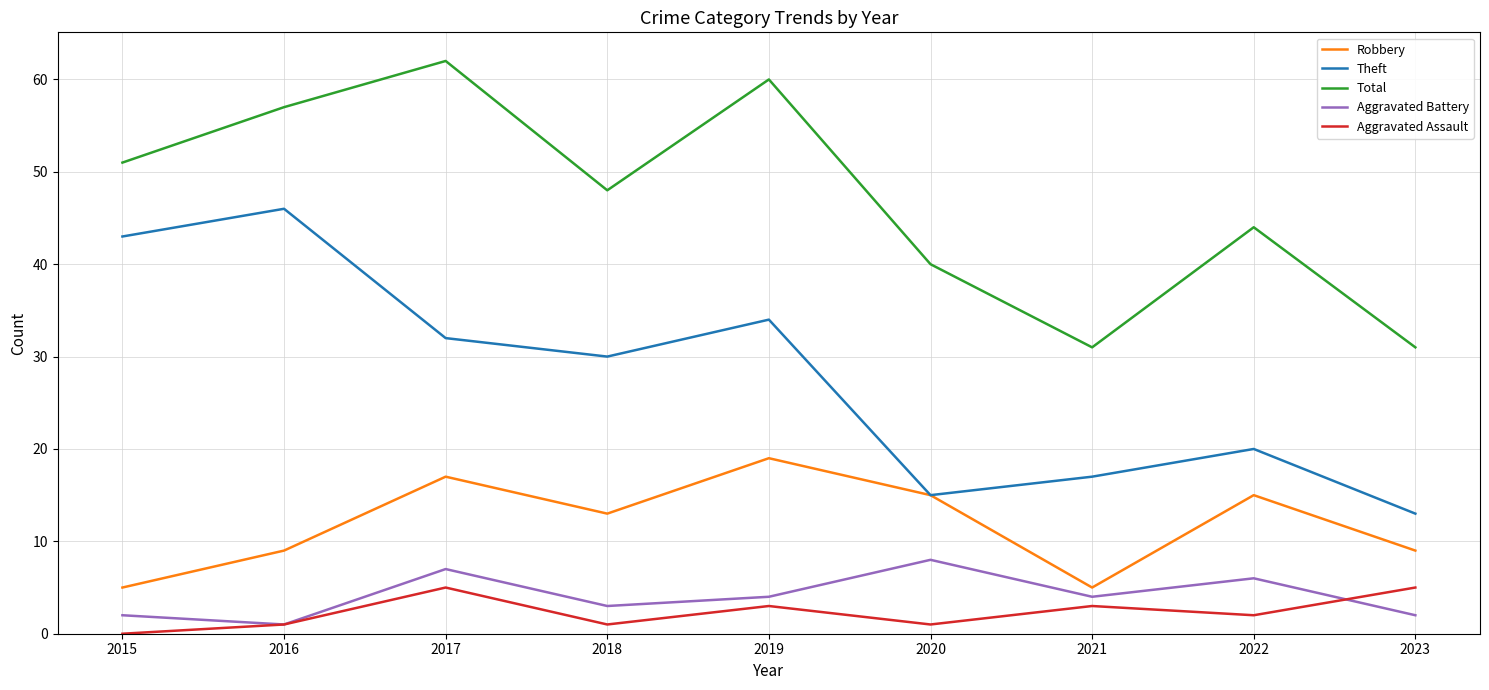

Where is Theft nearest to the value 29?

2018